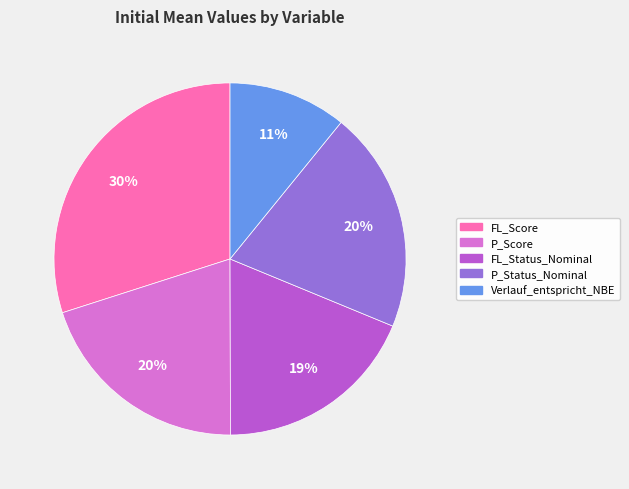

Does P_Status_Nominal represent more than half of the total?

No